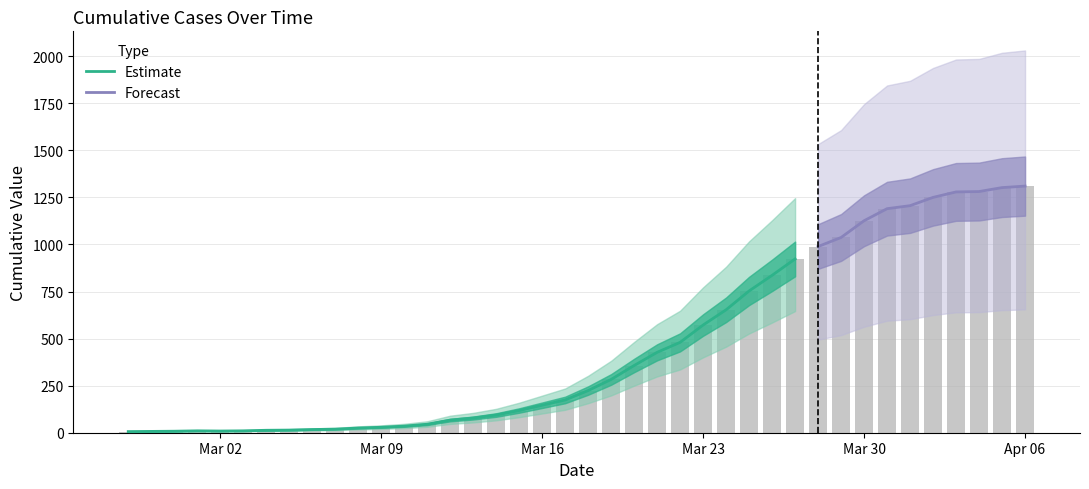

Rank the categories by value from lowest to highest.

2020-02-27, 2020-02-28, 2020-02-29, 2020-03-02, 2020-03-01, 2020-03-03, 2020-03-04, 2020-03-05, 2020-03-06, 2020-03-07, 2020-03-08, 2020-03-09, 2020-03-10, 2020-03-11, 2020-03-12, 2020-03-13, 2020-03-14, 2020-03-15, 2020-03-16, 2020-03-17, 2020-03-18, 2020-03-19, 2020-03-20, 2020-03-21, 2020-03-22, 2020-03-23, 2020-03-24, 2020-03-25, 2020-03-26, 2020-03-27, 2020-03-28, 2020-03-29, 2020-03-30, 2020-03-31, 2020-04-01, 2020-04-02, 2020-04-03, 2020-04-04, 2020-04-05, 2020-04-06